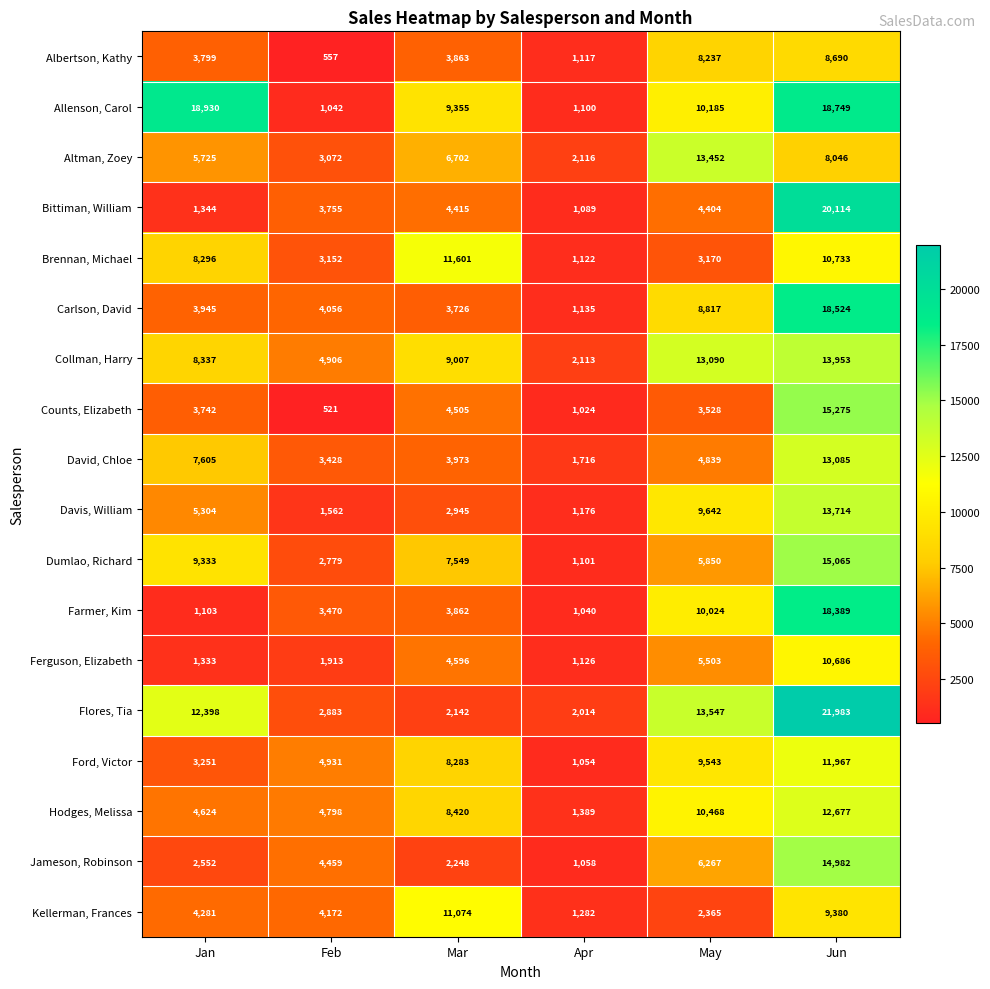

List the labels in order of Davis, William value, largest first.

Jun, May, Jan, Mar, Feb, Apr